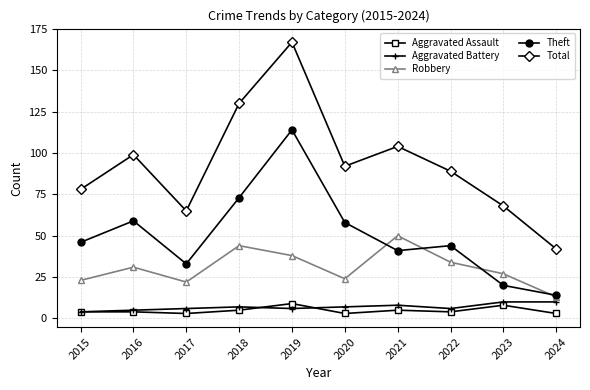

What is the greatest value displayed?

167